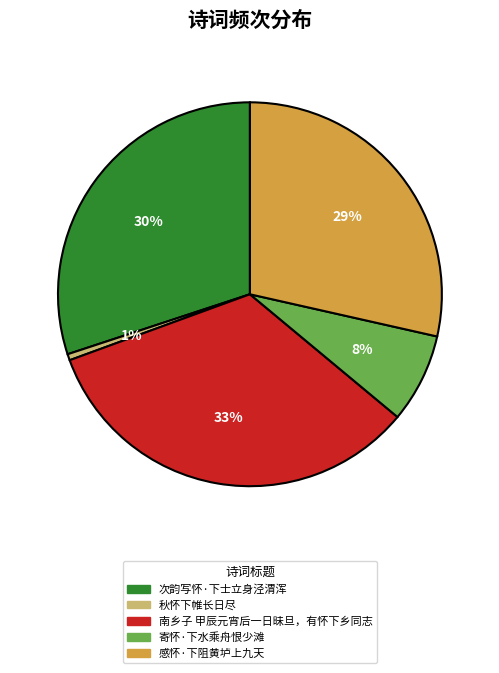

To the nearest percent, what percentage of the pie is 南乡子 甲辰元宵后一日昧旦，有怀下乡同志?

33%